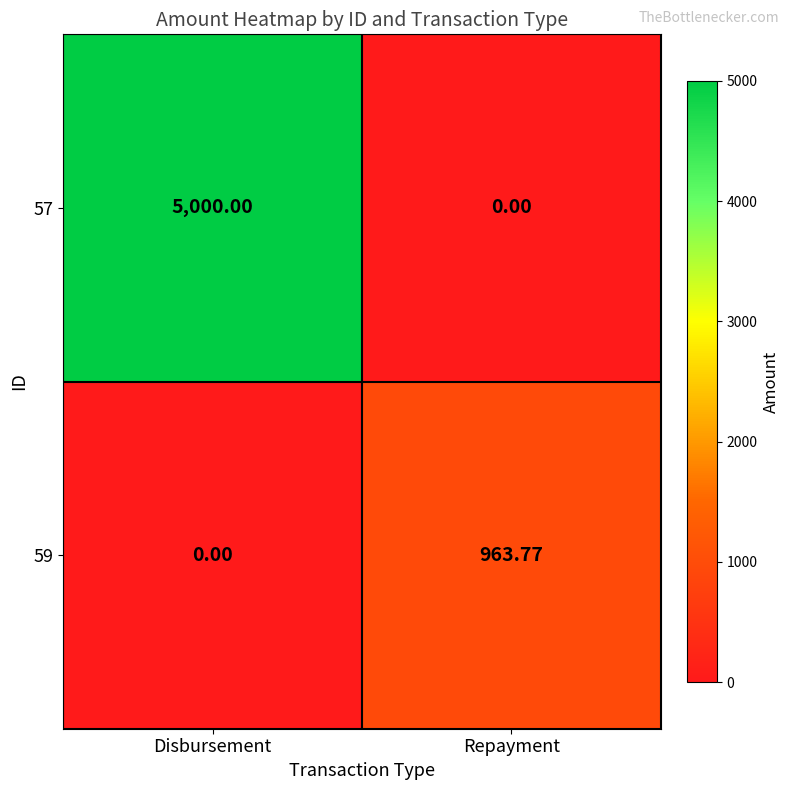

Which label corresponds to the largest value in the chart?

Disbursement